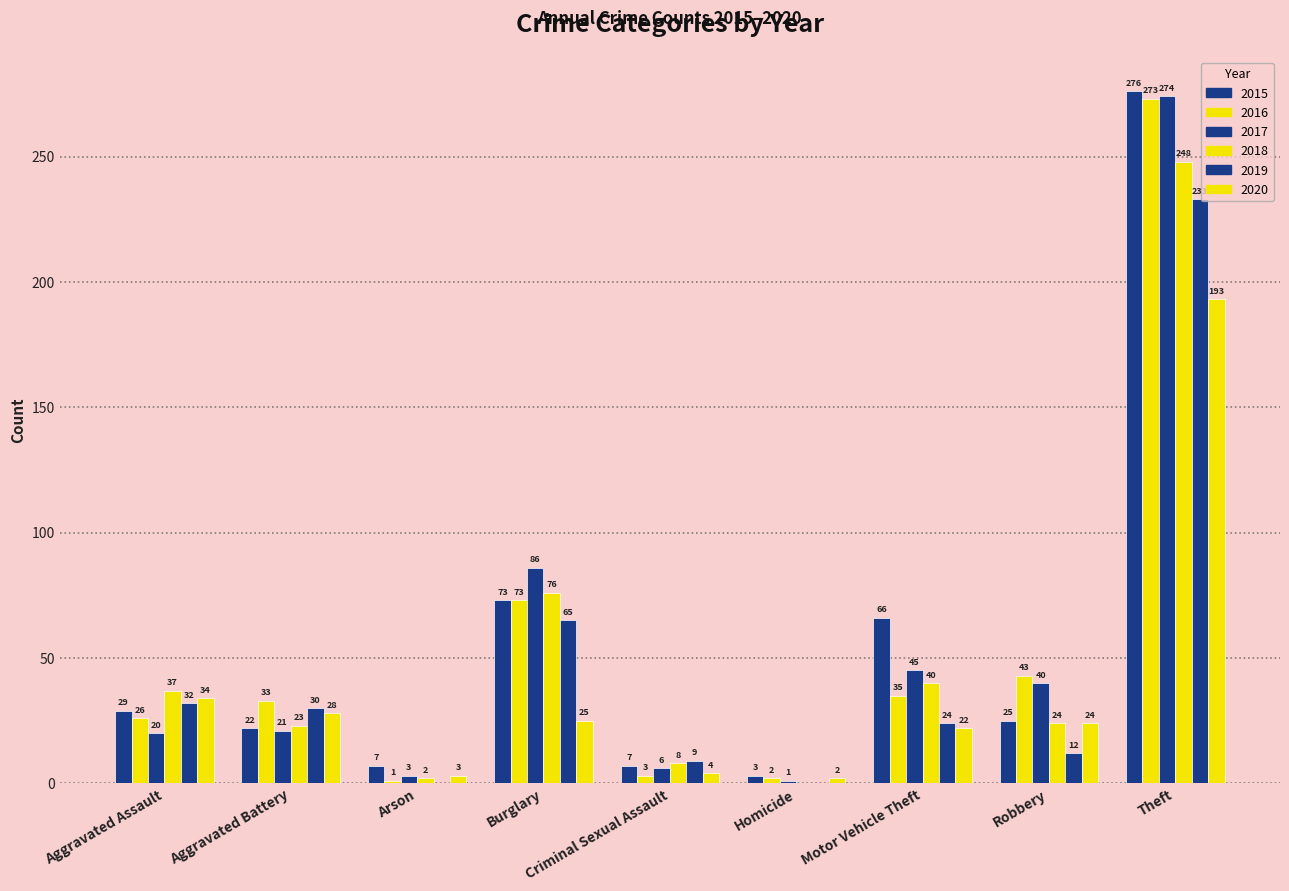

What is the value of the 2020 bar at the 8th from the left?

24